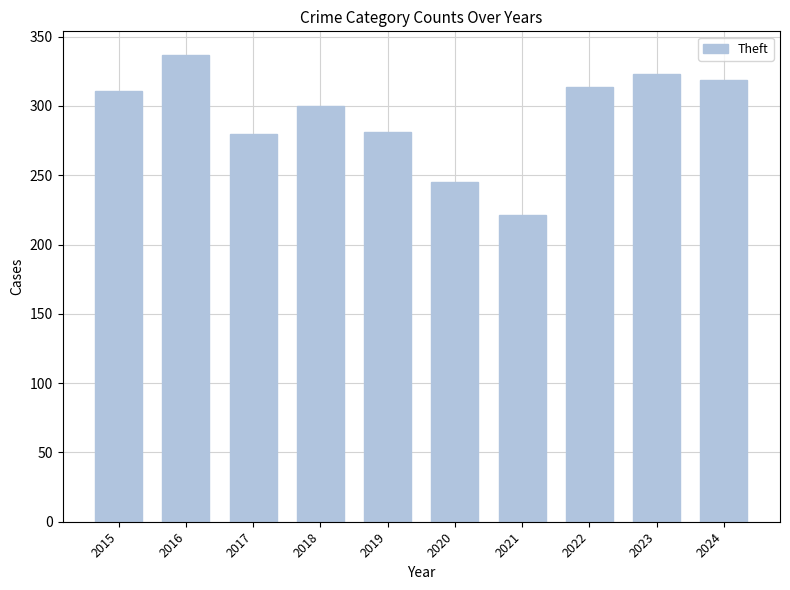

Count the number of categories in the chart.

10